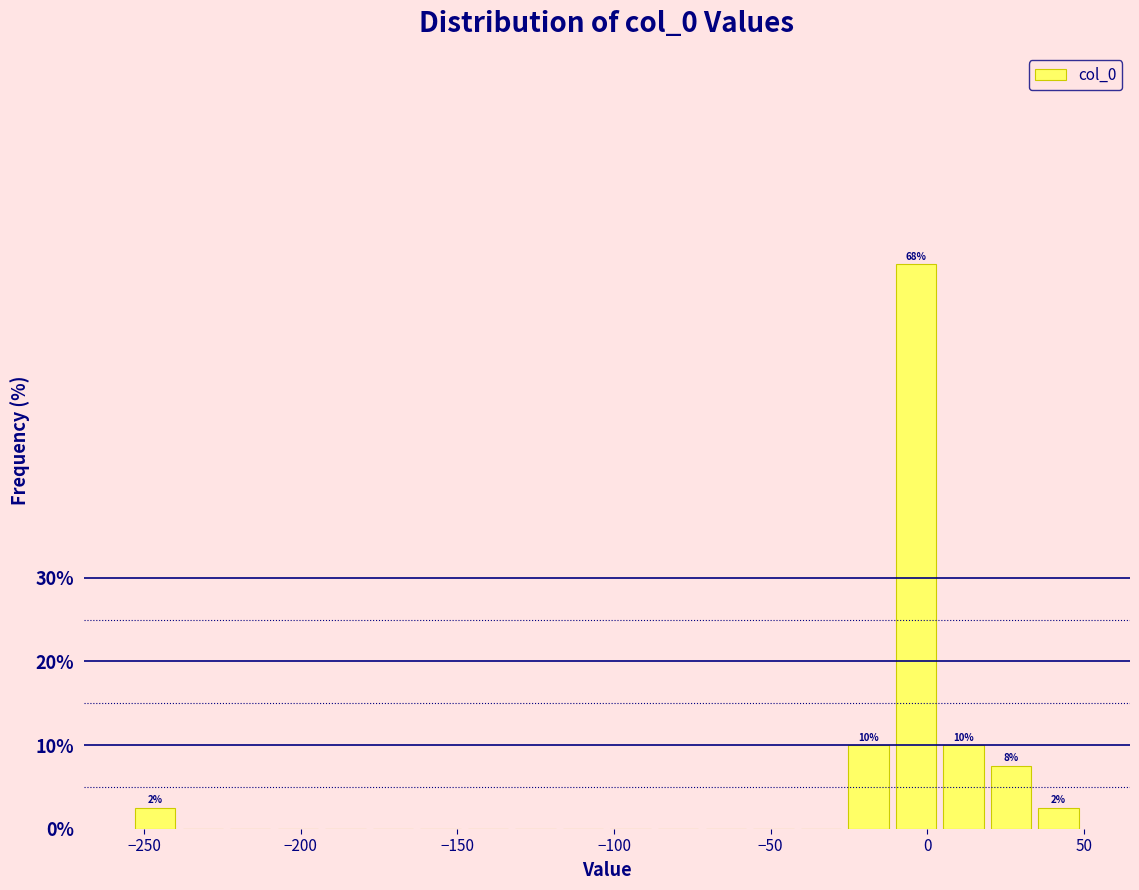

Read against the x-axis, roughly where is the centre of the tallest bar?

-5